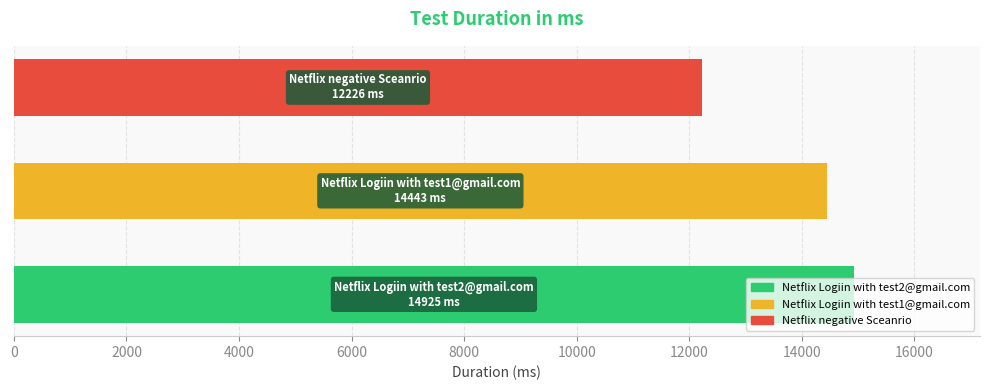

Does the chart contain any negative values?

No